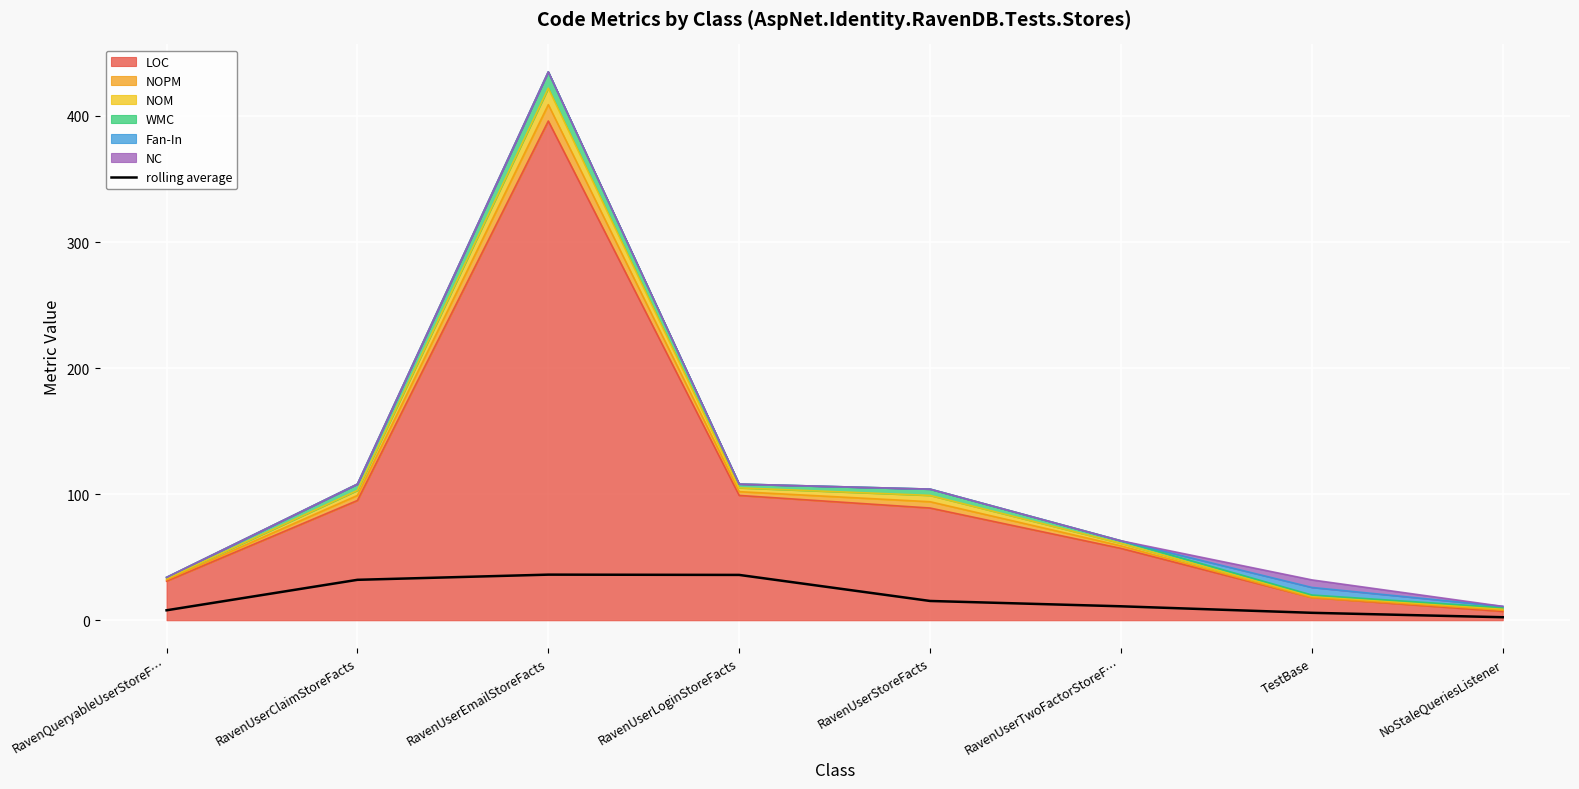

What is the difference between the maximum and minimum values?

33.8